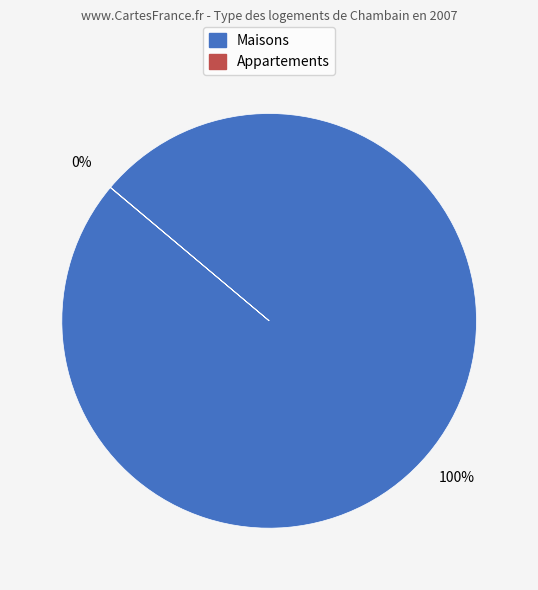

Is there a majority slice in this chart?

Yes